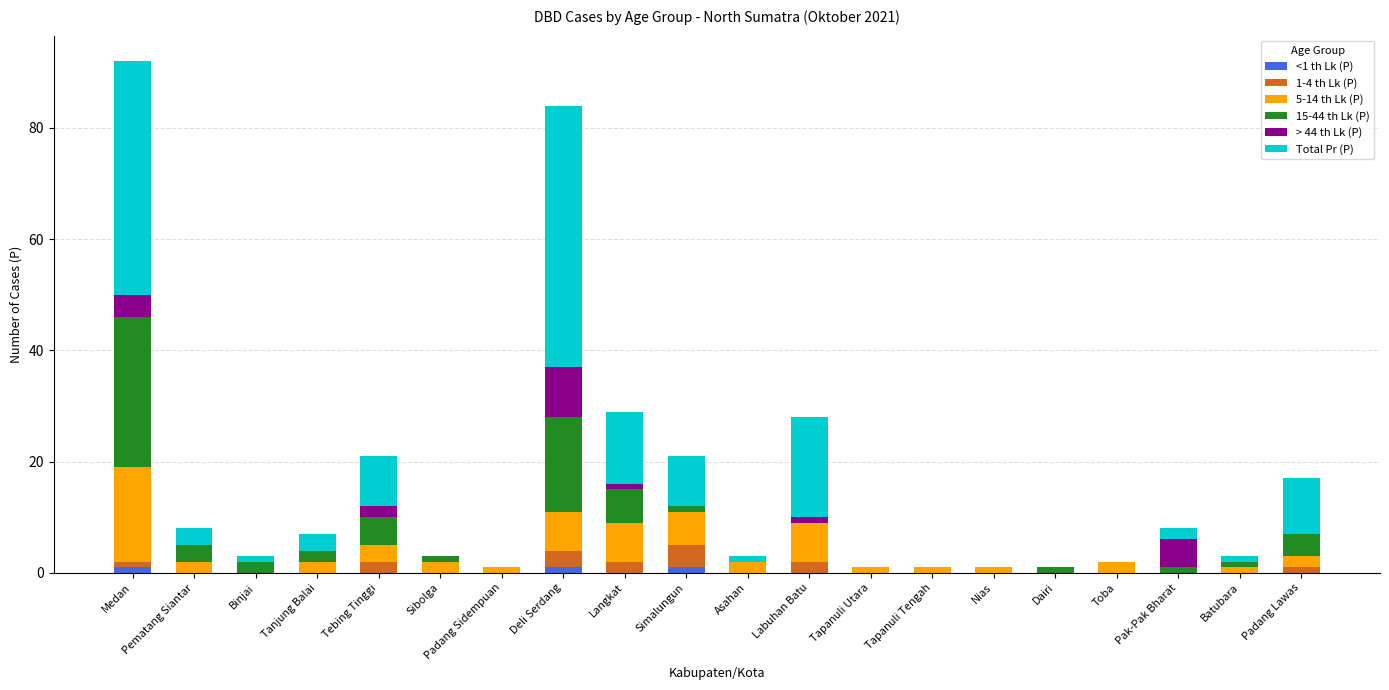

Are the bars grouped side by side (vs. stacked)?

No